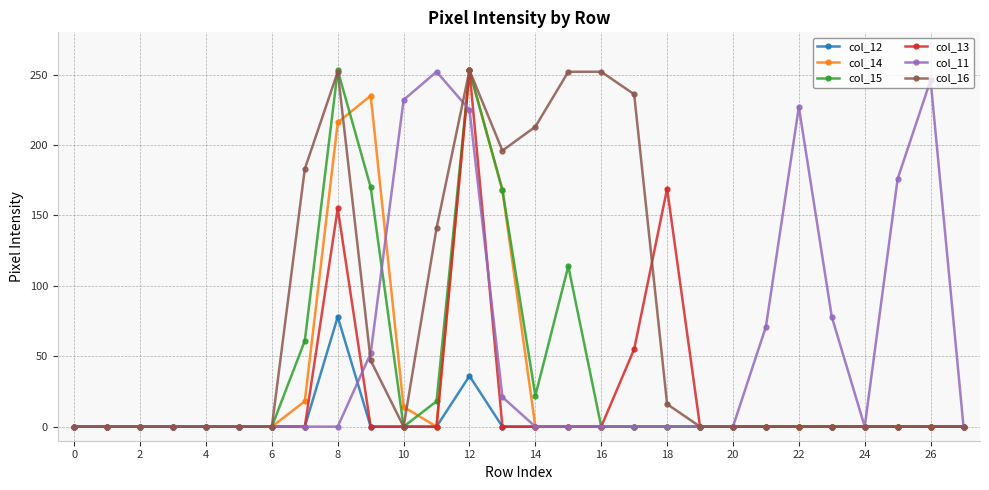

Which series has the largest total across all categories?

col_16